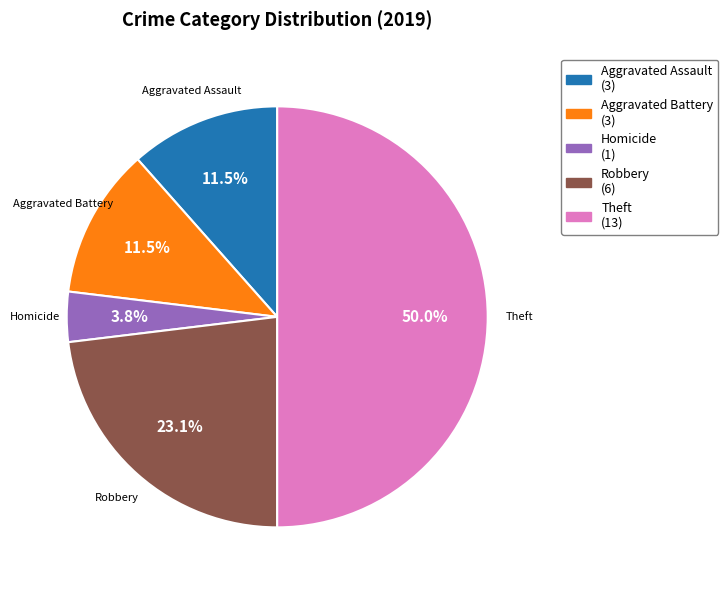

To the nearest percent, what is the difference between the largest and smallest slice percentages?

46%